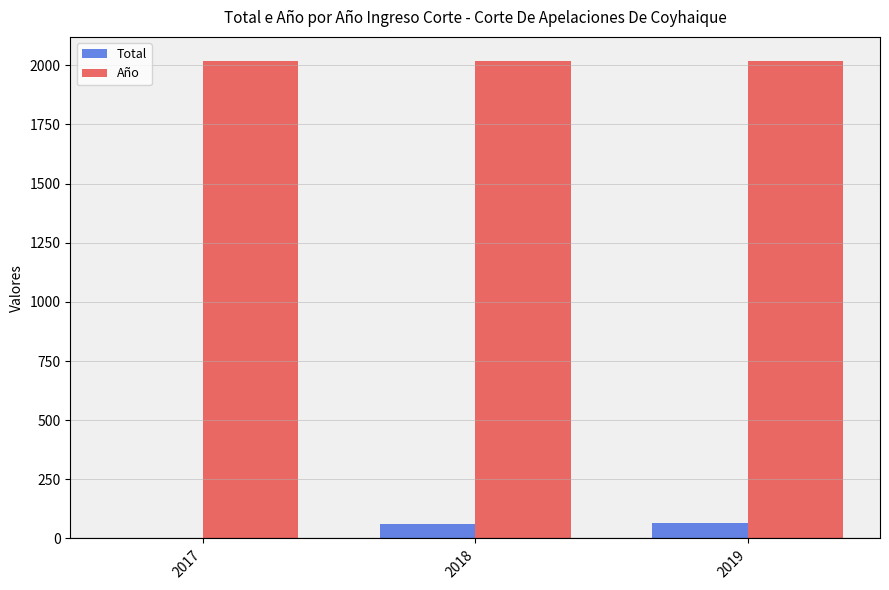

What is the sum of all Año values?

6054